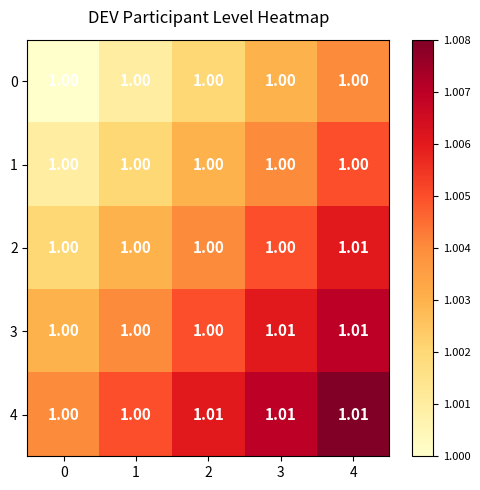

Is the value of 0 at 0 greater than the value of 3 at 4?

No